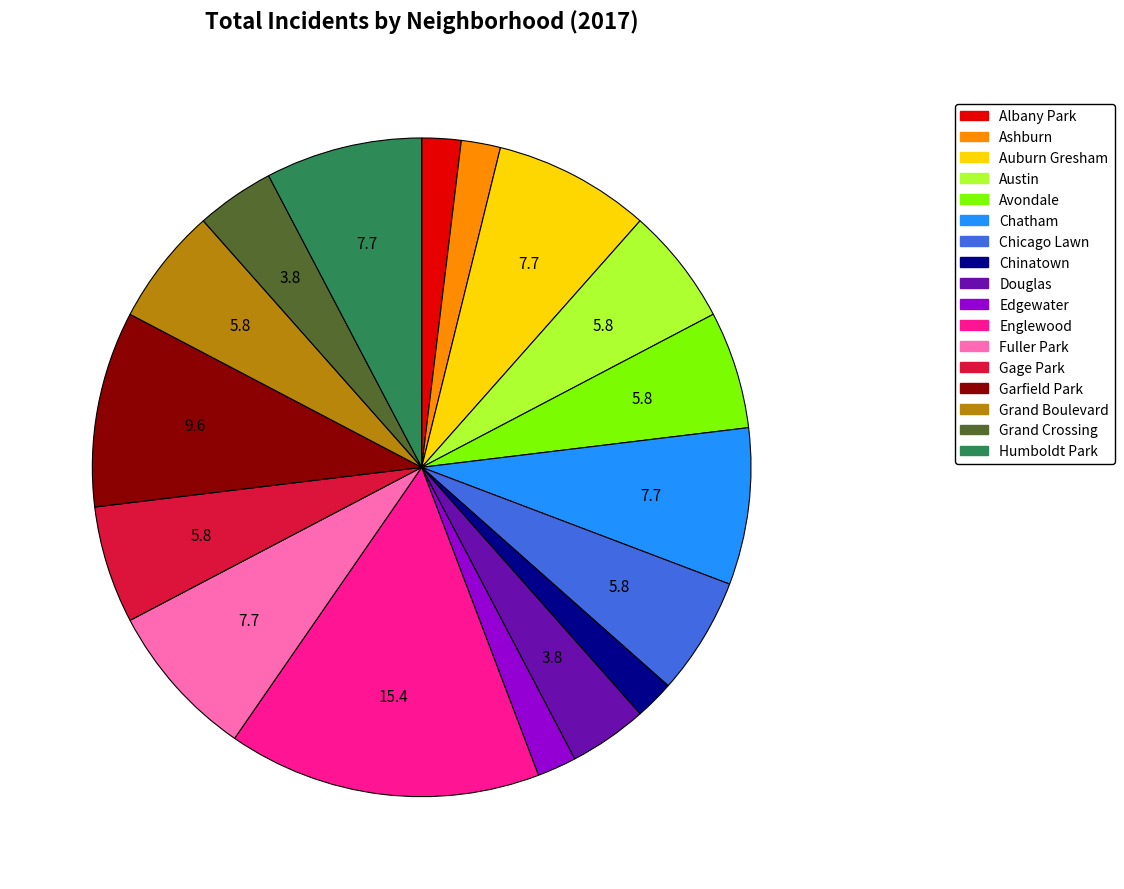

Does any single category account for the majority?

No